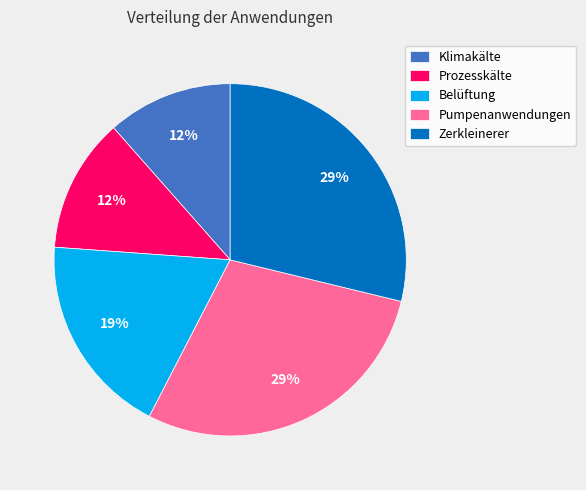

To the nearest percent, what is the difference between the largest and smallest slice percentages?

17%